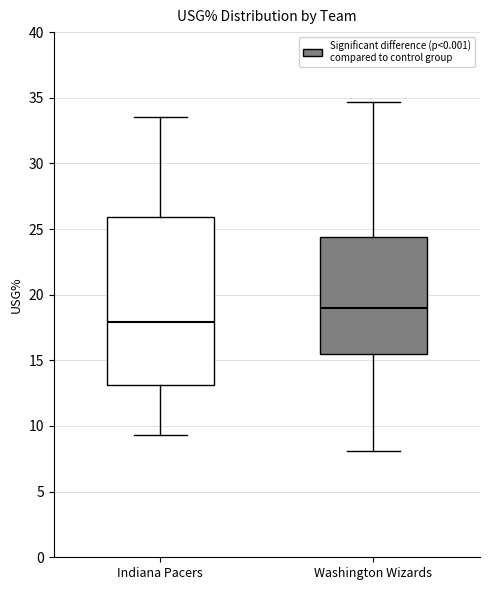

Reading left to right, transcribe this box plot: for each box, give where its median line is, the range the box spans, and where its two whiskers end, as read against the y-axis. The values are not printed on the chart, so give them approximately, as read against the axis.

Indiana Pacers: median 18.0, box 13.0 to 26.0, whiskers 9.5 to 33.5
Washington Wizards: median 19.0, box 15.5 to 24.5, whiskers 8.0 to 34.5